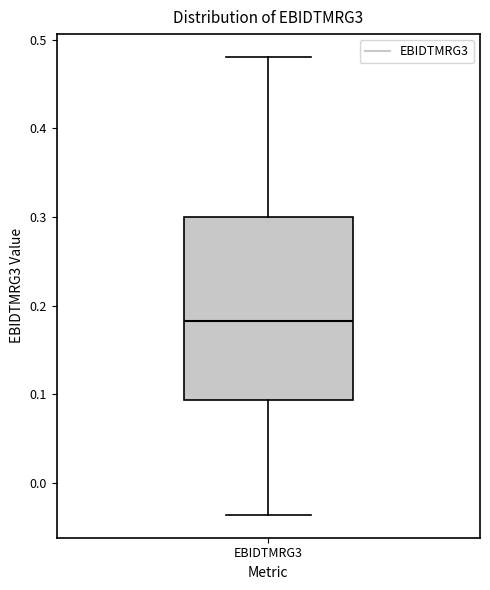

Transcribe this box plot: give where the median line is, the range the box spans, and where the two whiskers end, as read against the y-axis. The values are not printed on the chart, so give them approximately, as read against the axis.

median 0.18, box 0.09 to 0.30, whiskers -0.04 to 0.48